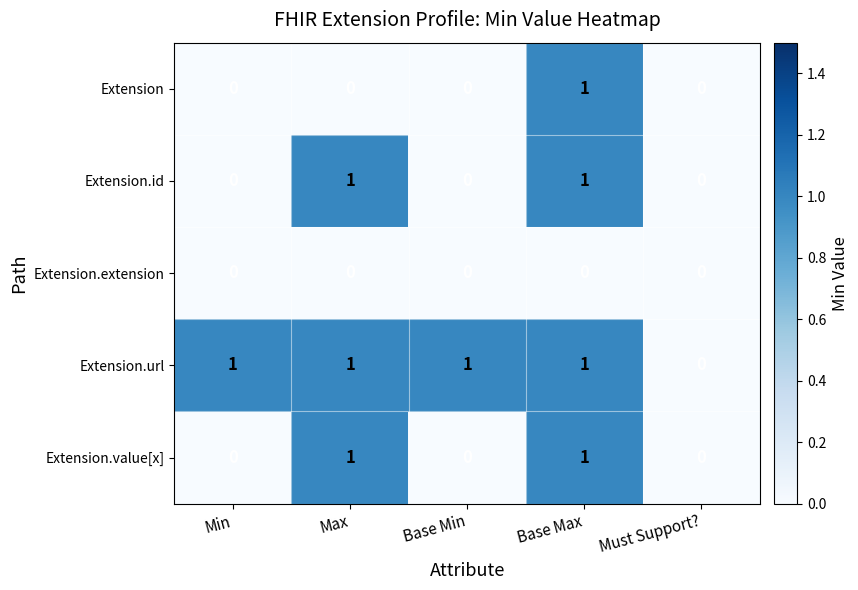

What is the spread (max minus min) of values at Base Max?

1